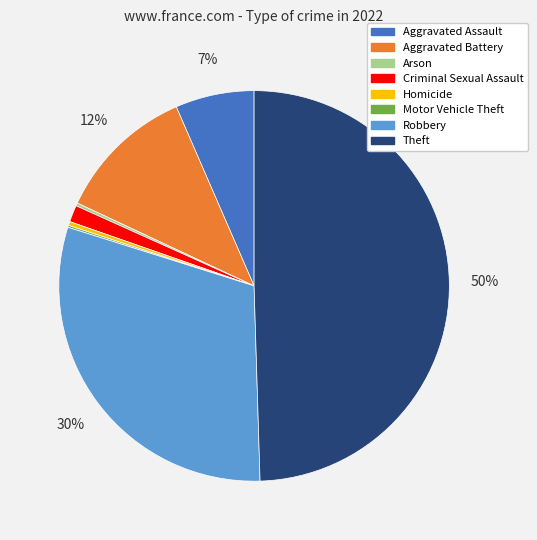

Does Robbery represent more than half of the total?

No